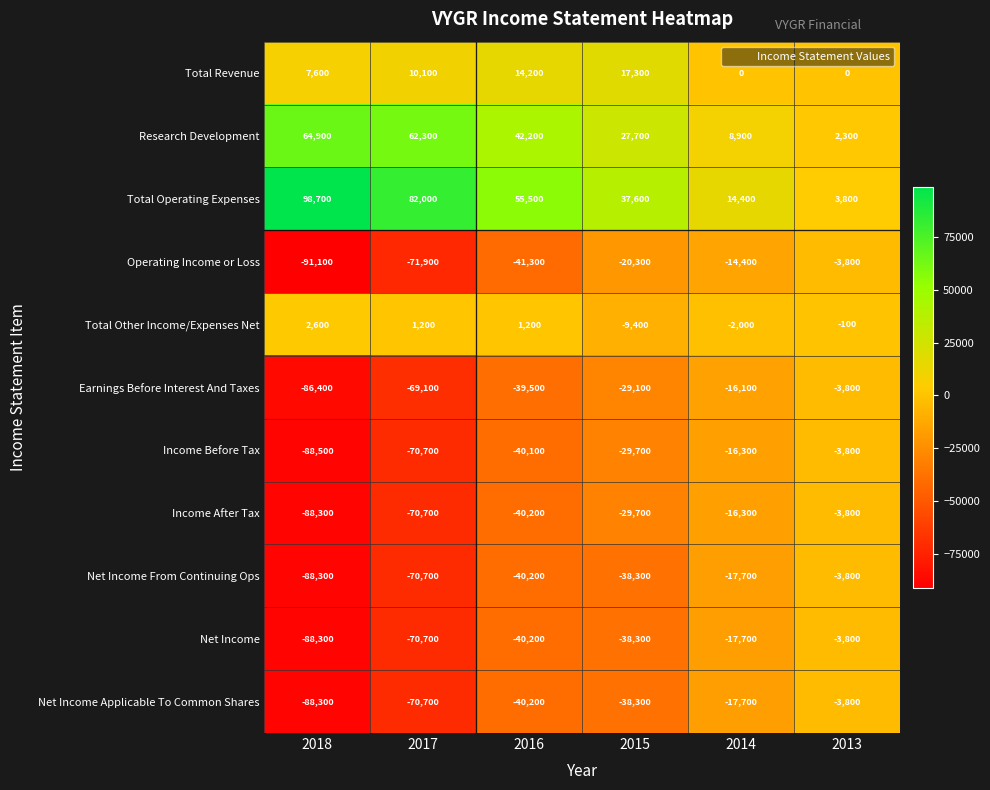

Which label corresponds to the smallest value in the chart?

2018